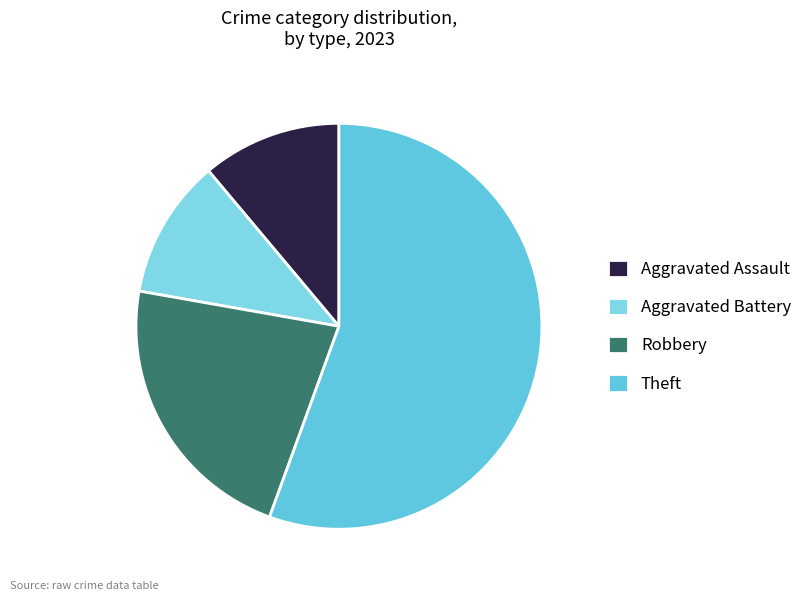

To the nearest percent, what portion does Aggravated Battery represent?

11%